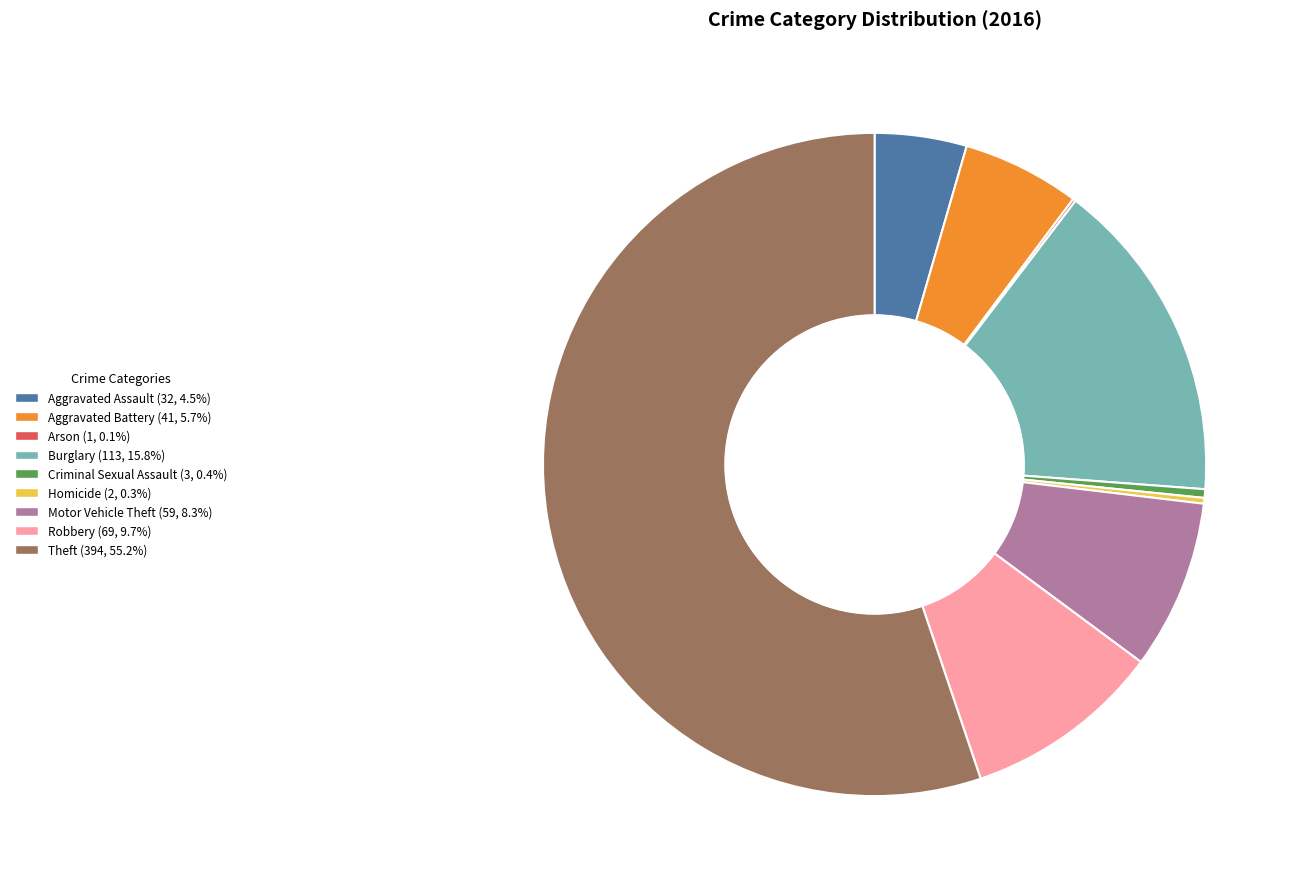

Is there any slice that represents more than half of the pie?

Yes